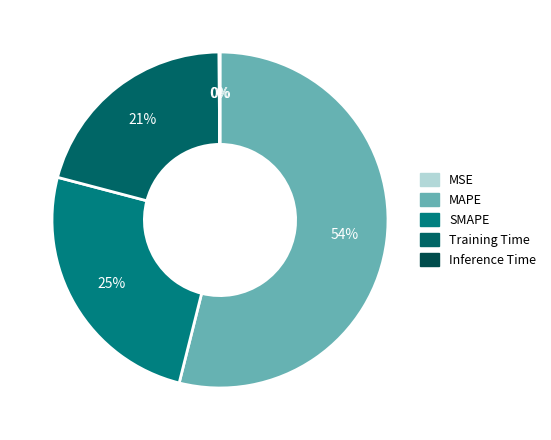

How many segments does this pie chart have?

5